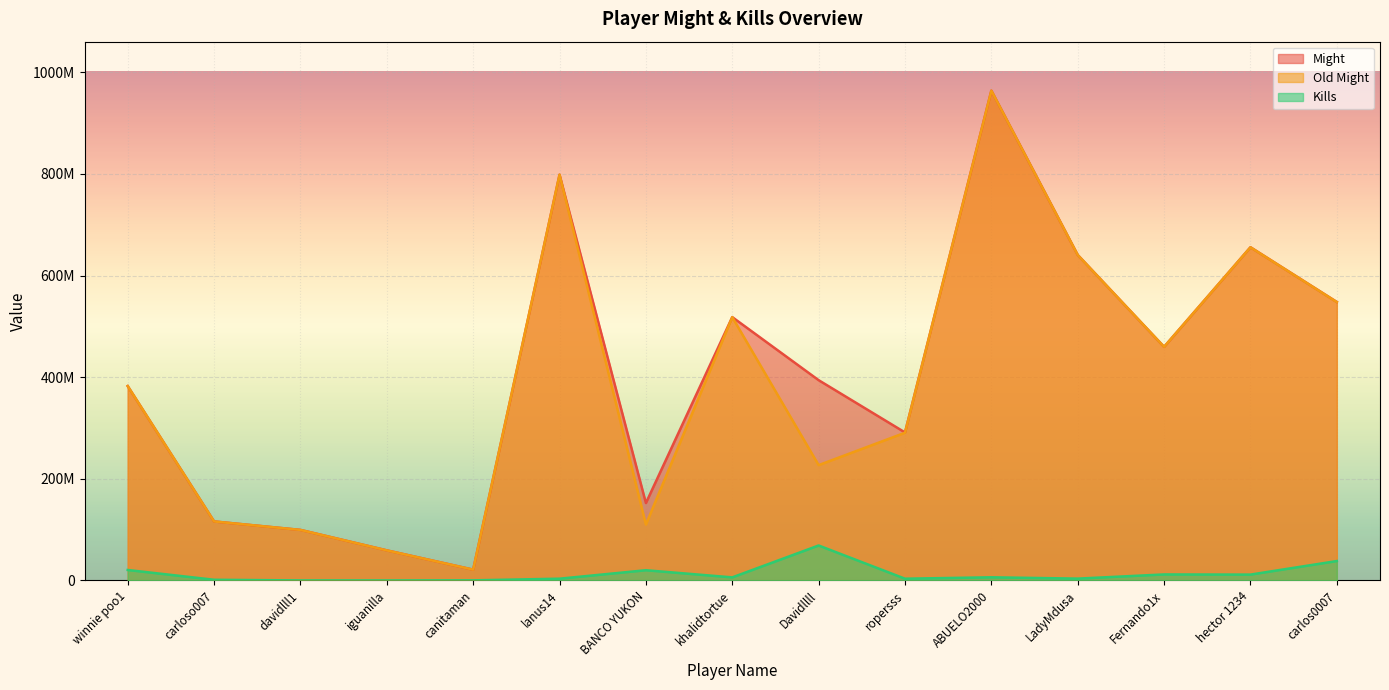

The value of Old Might at carlos0007 is 547876841. True or false?

True